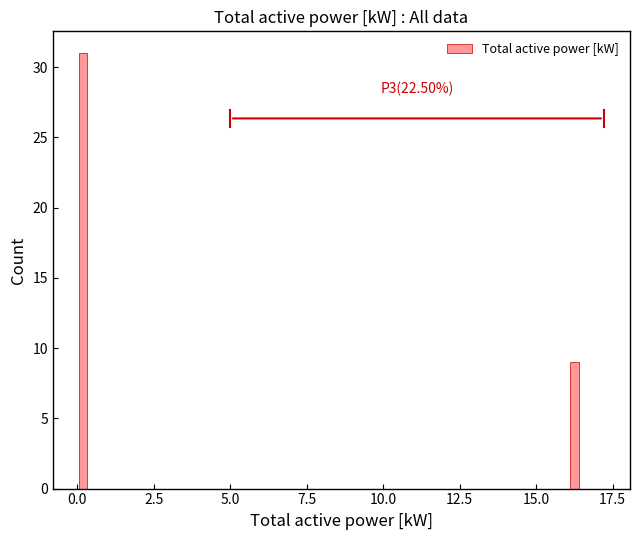

Read against the x-axis, roughly where is the centre of the tallest bar?

0.0